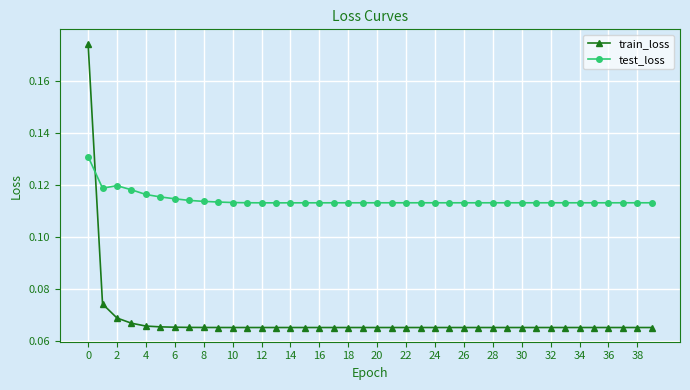

Which series has the widest spread of values?

train_loss